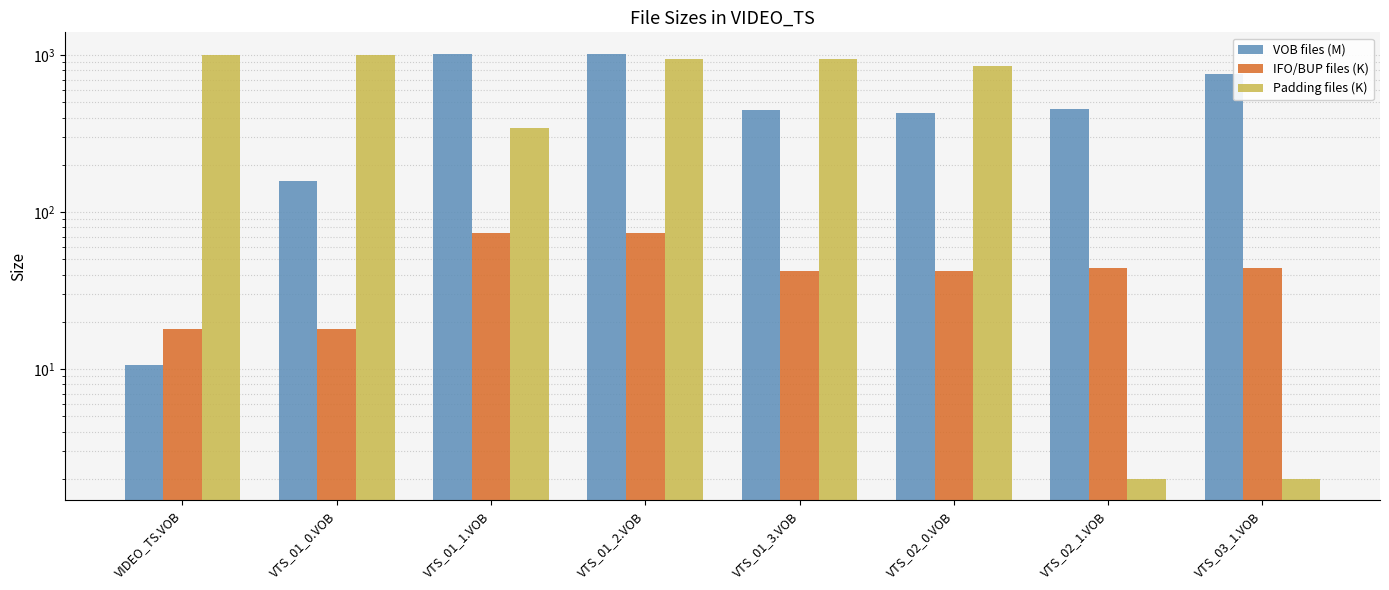

What is the total value across all series at VIDEO_TS.VOB?

1034.7